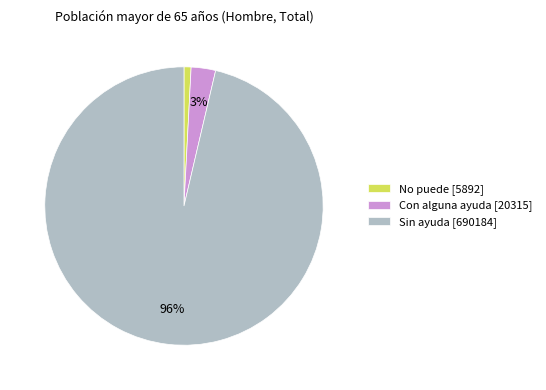

To the nearest percent, what is the combined percentage of No puede [5892] and Sin ayuda [690184]?

97%